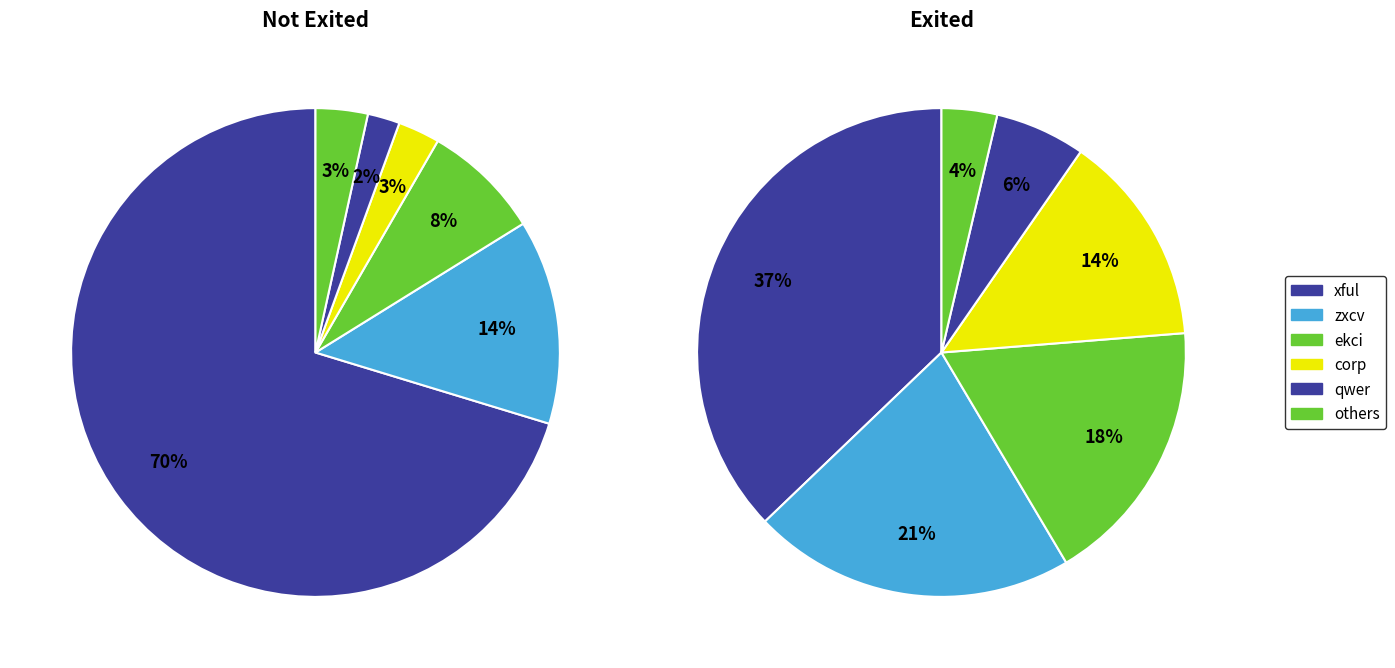

Which series has the largest range (max minus min)?

Not Exited